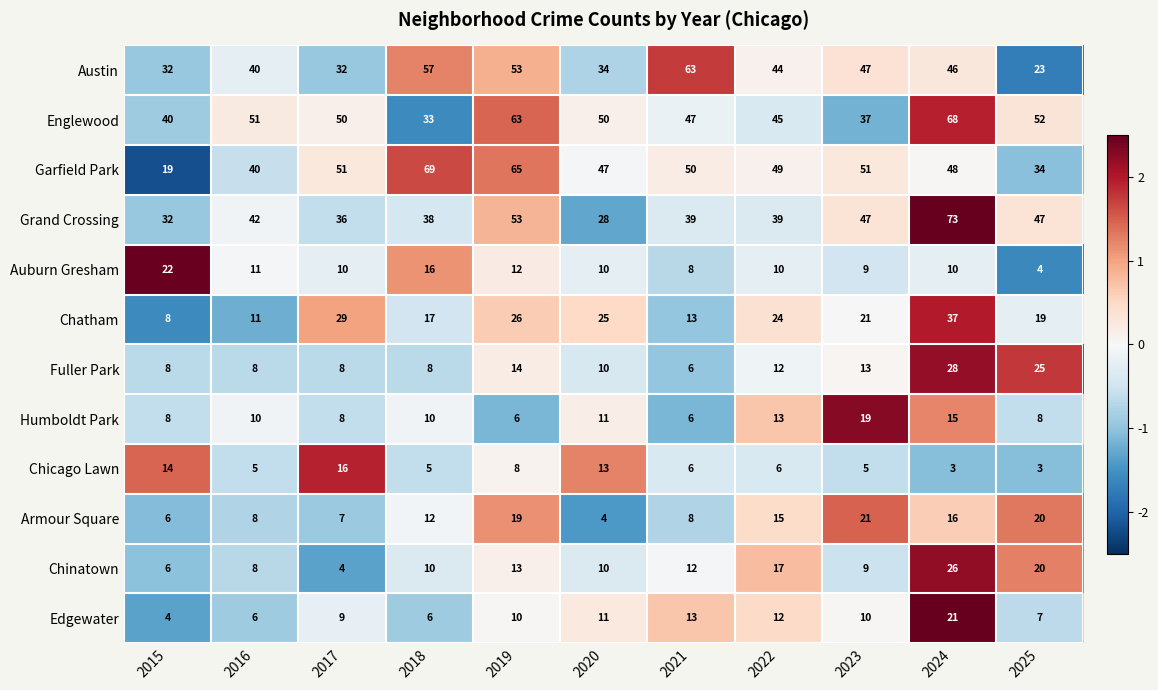

At which label is Chicago Lawn closest to 9?

2019